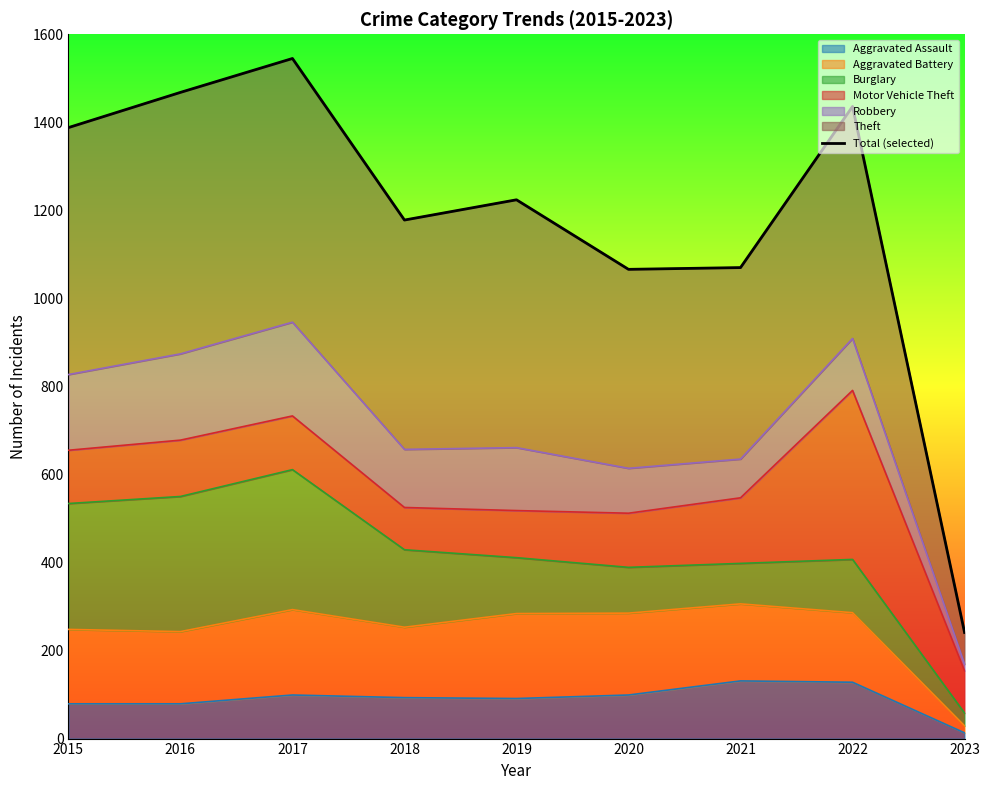

The chart shows a value of 1436 at 2022. True or false?

True